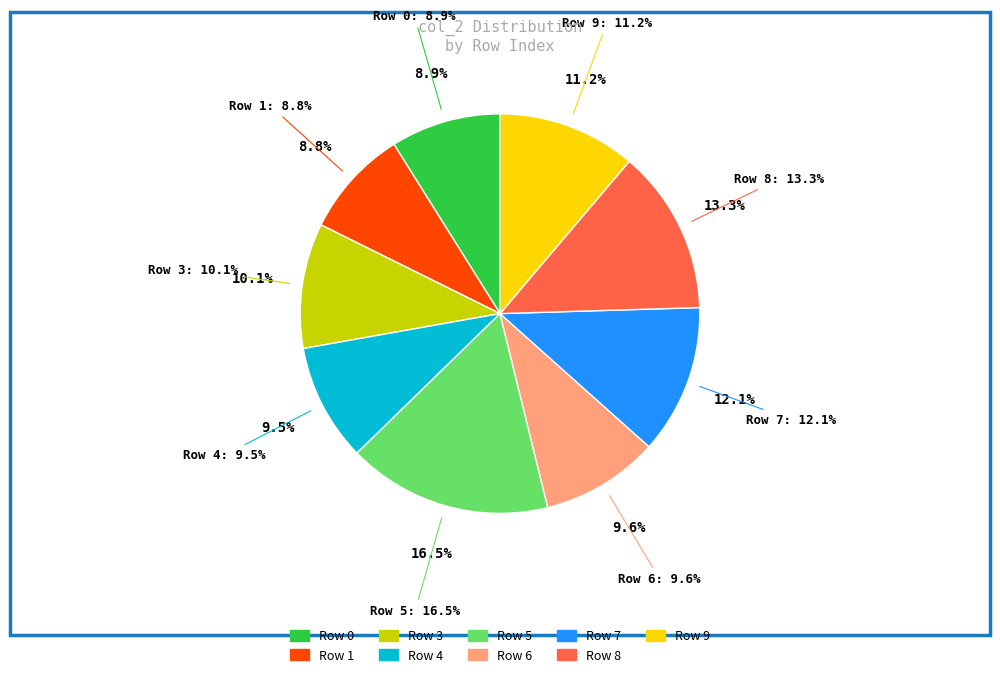

Which slice is the largest?

5